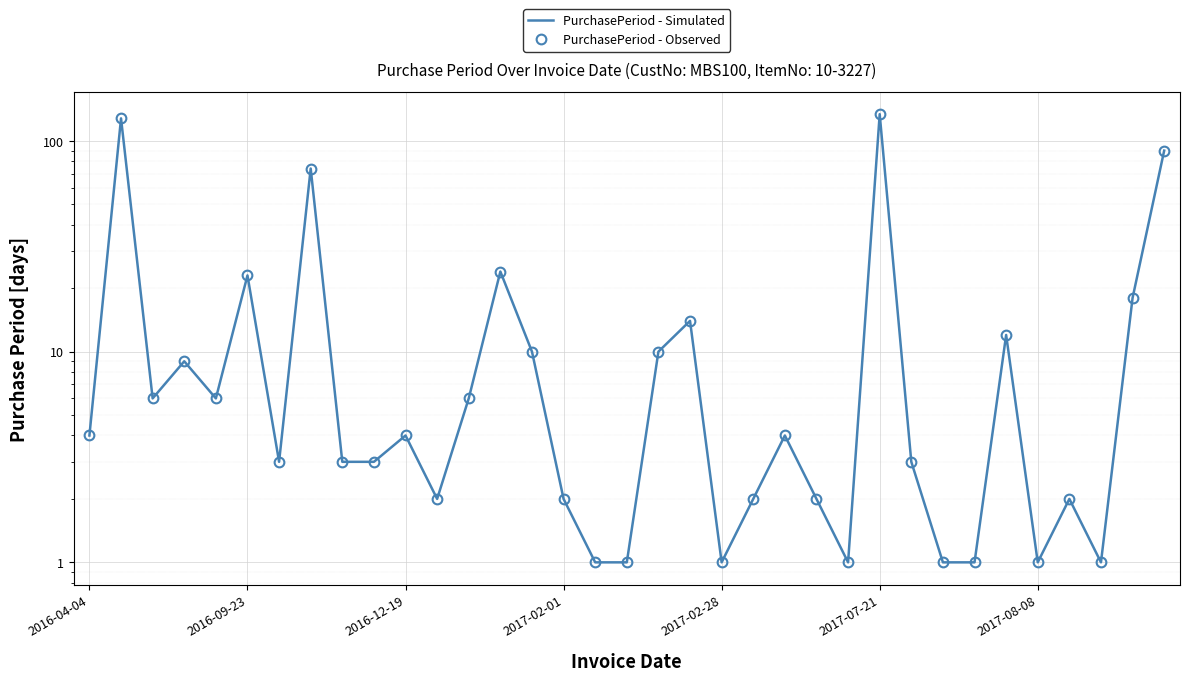

In PurchasePeriod - Simulated, how many points are higher than both neighbors (excluding endpoints)?

11